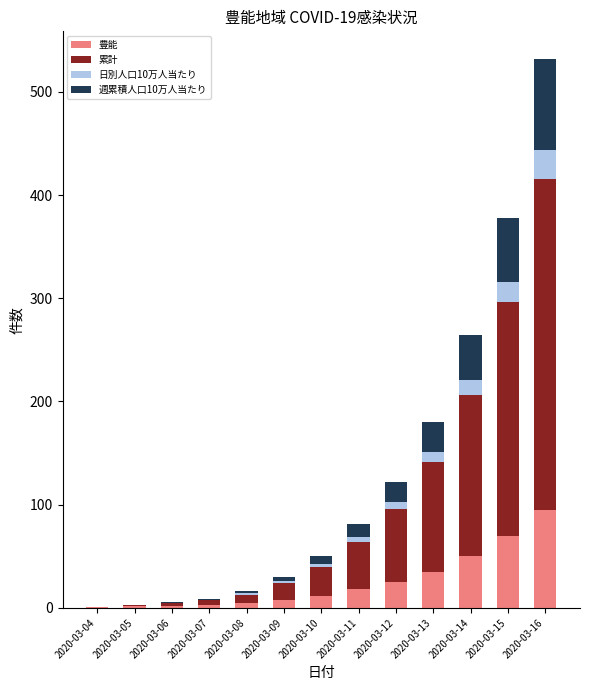

At which category is the sum across all series the highest?

2020-03-16